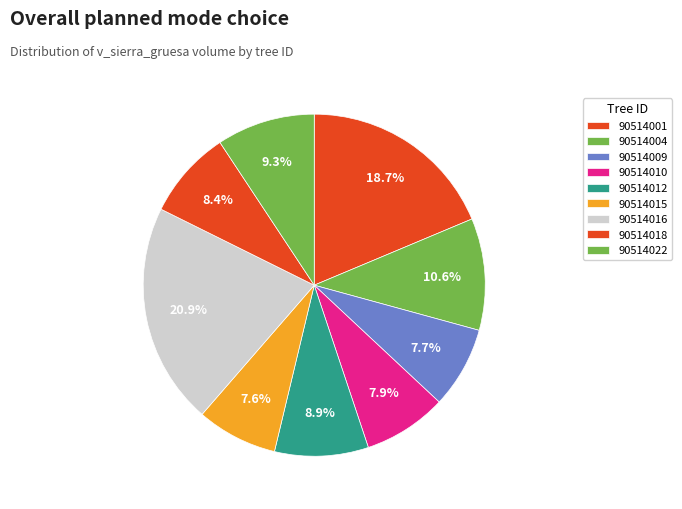

Count the number of slices in the pie.

9